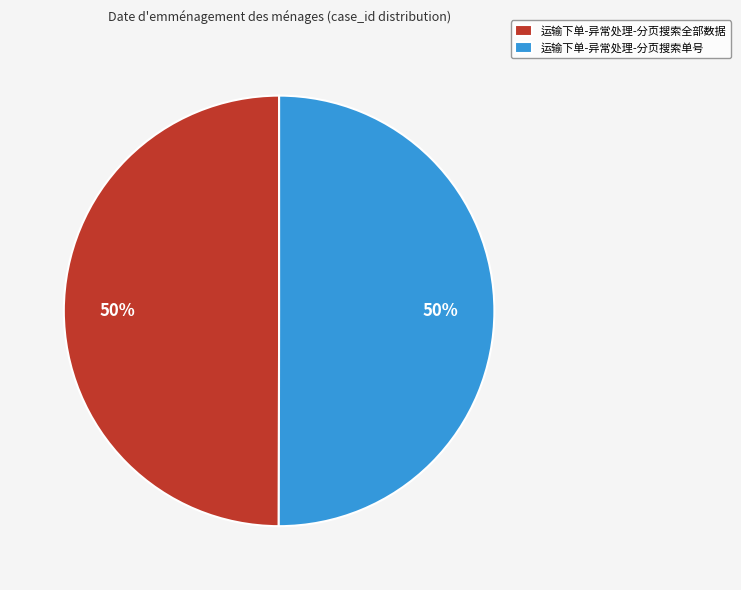

True or false: 运输下单-异常处理-分页搜索单号 accounts for 50% of the total.

True